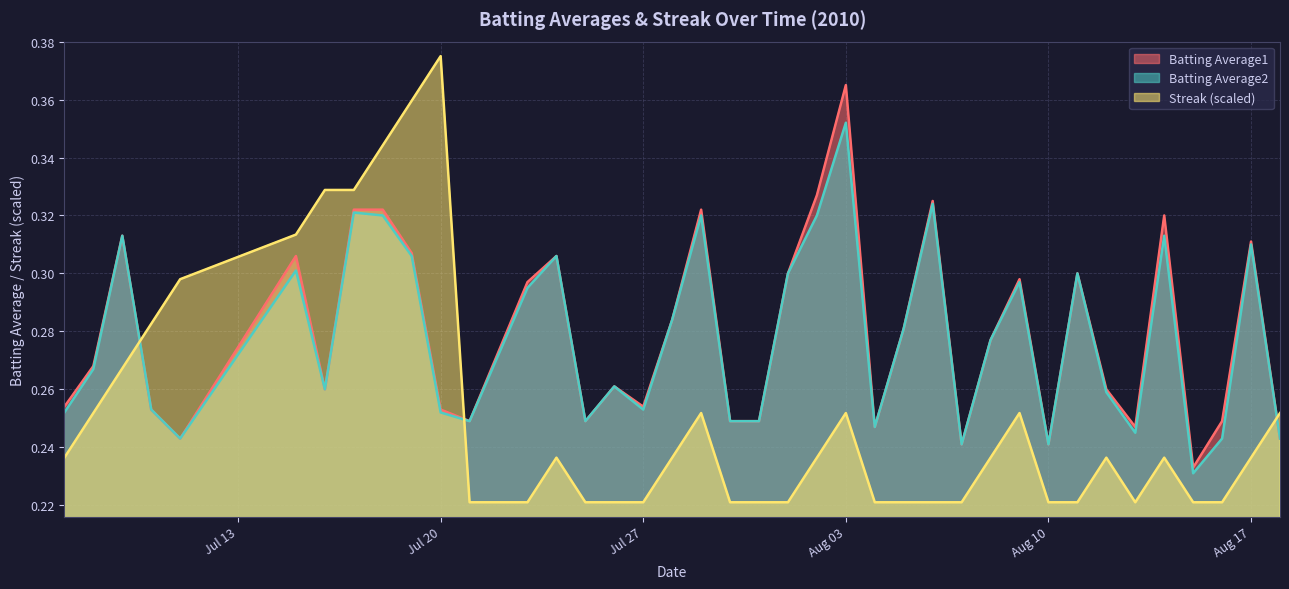

How many categories are shown in the chart?

40